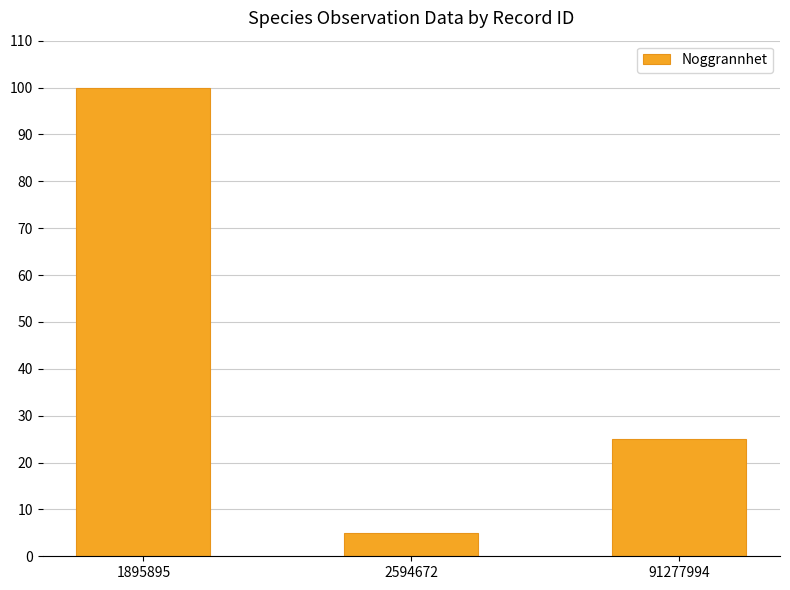

What is the difference between the maximum and minimum values?

95